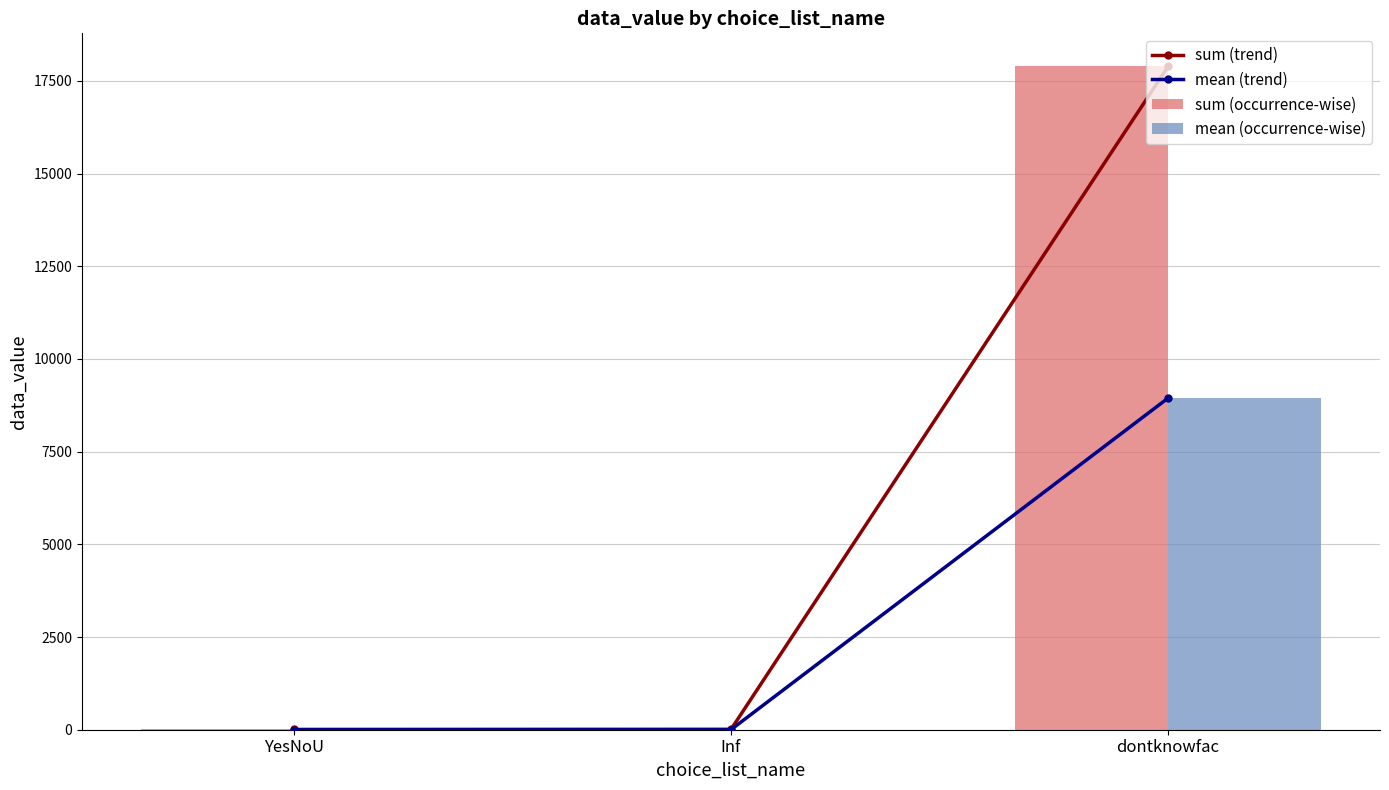

Reading right to left, list all the values displayed in this chart.

sum (trend): 17887.0	10.0	6.0
mean (trend): 8943.5	2.5	2.0
sum (occurrence-wise): 17887.0	10.0	6.0
mean (occurrence-wise): 8943.5	2.5	2.0